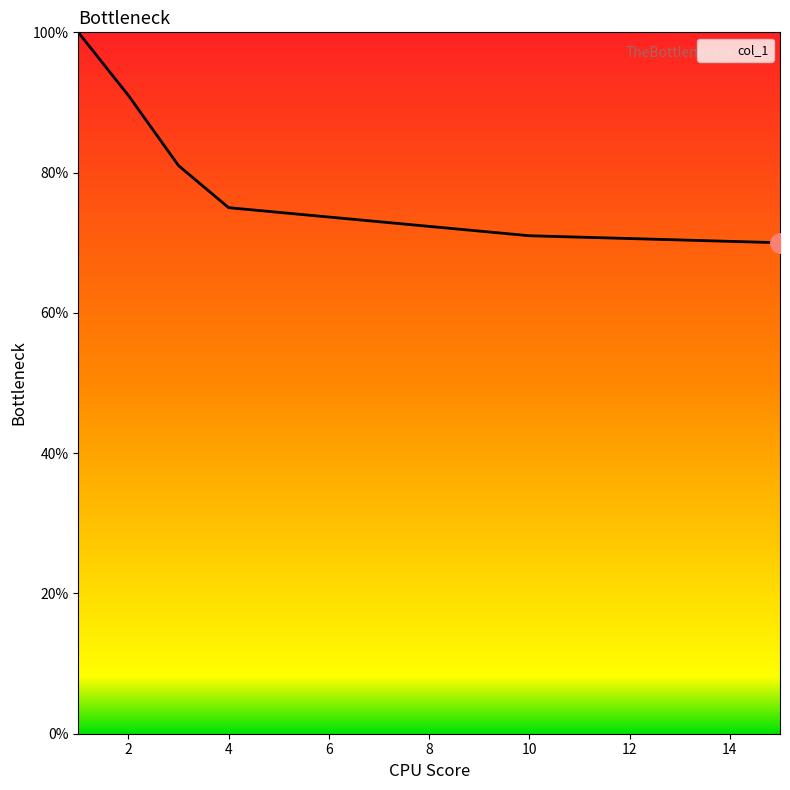

What is the sum of all values?

4.9